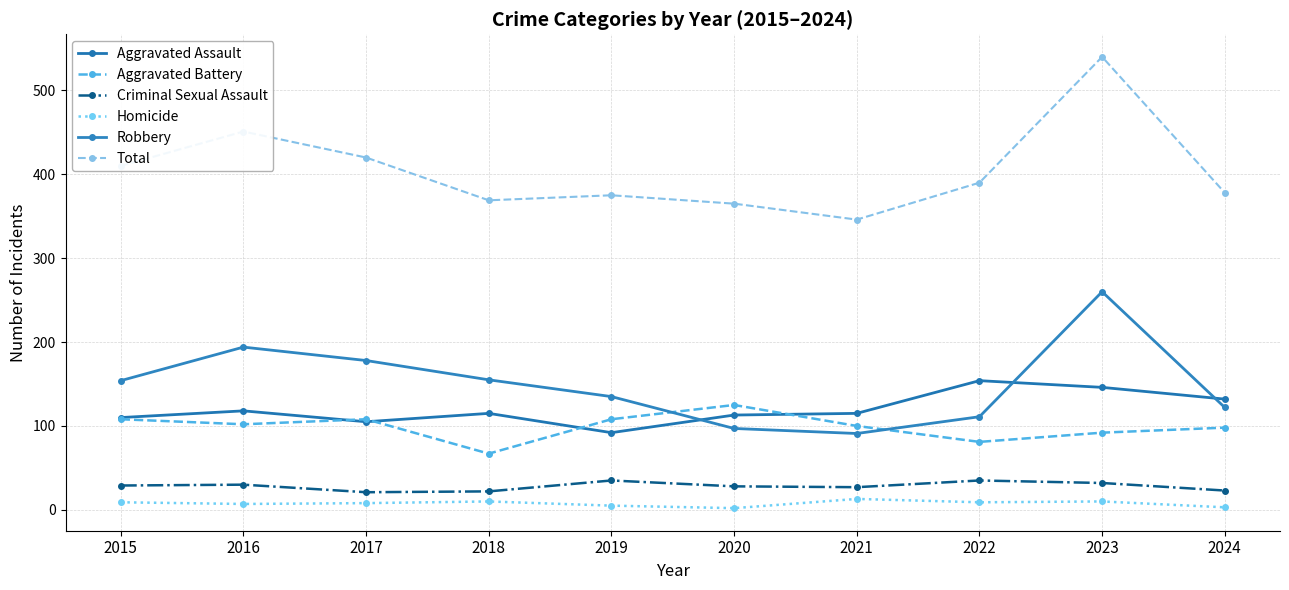

At which category does Robbery reach its first local valley?

2021